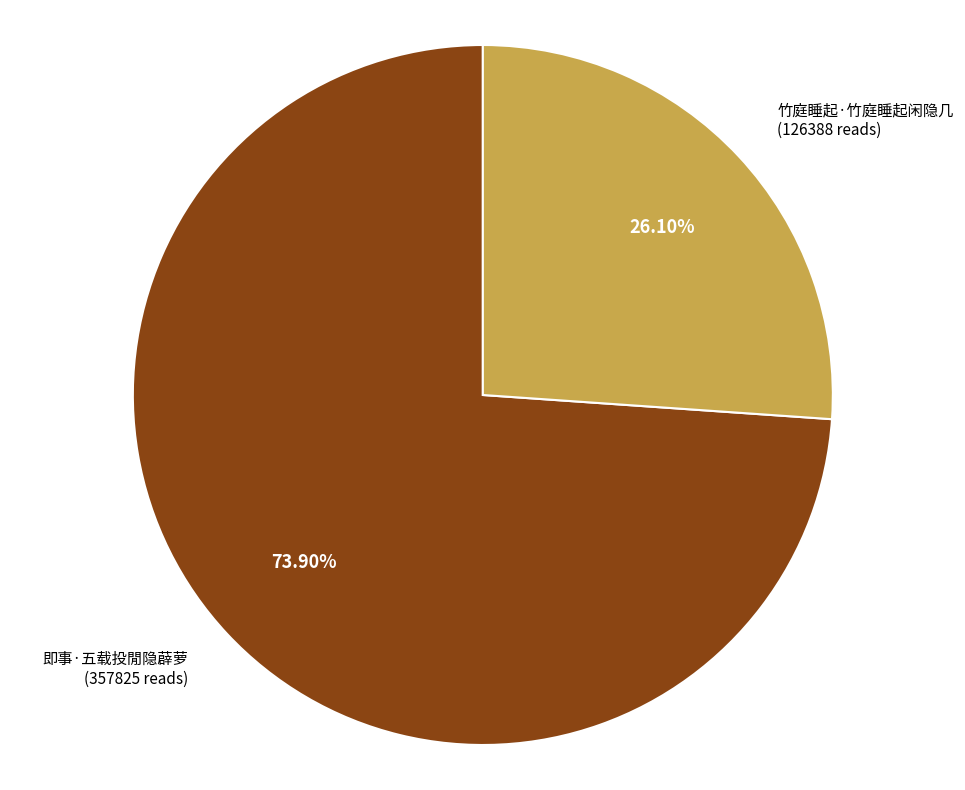

Does any single category account for the majority?

Yes